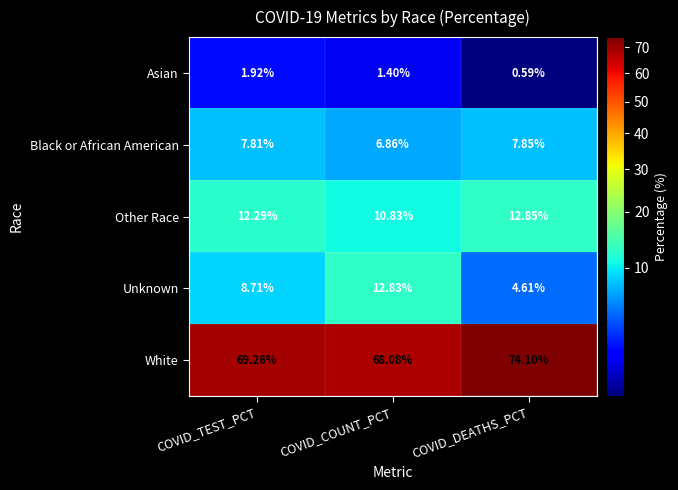

Which series has the widest spread of values?

Unknown